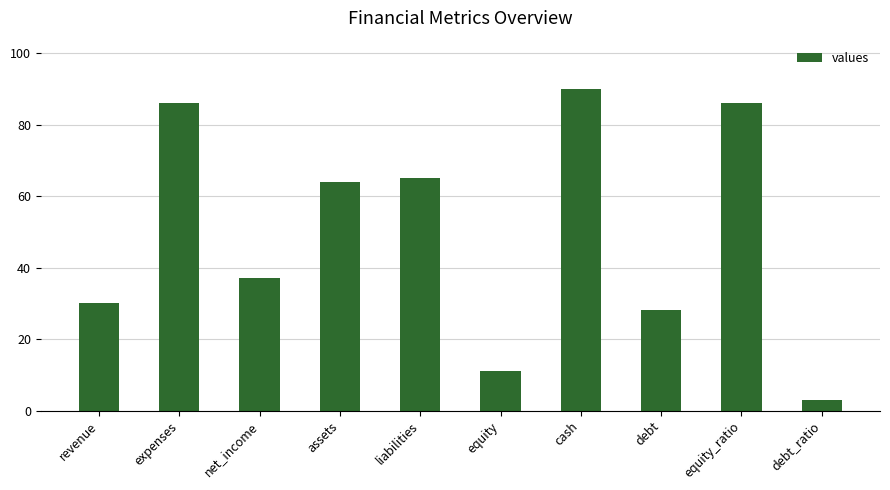

What is the label of the 3rd bar from the left?

net_income